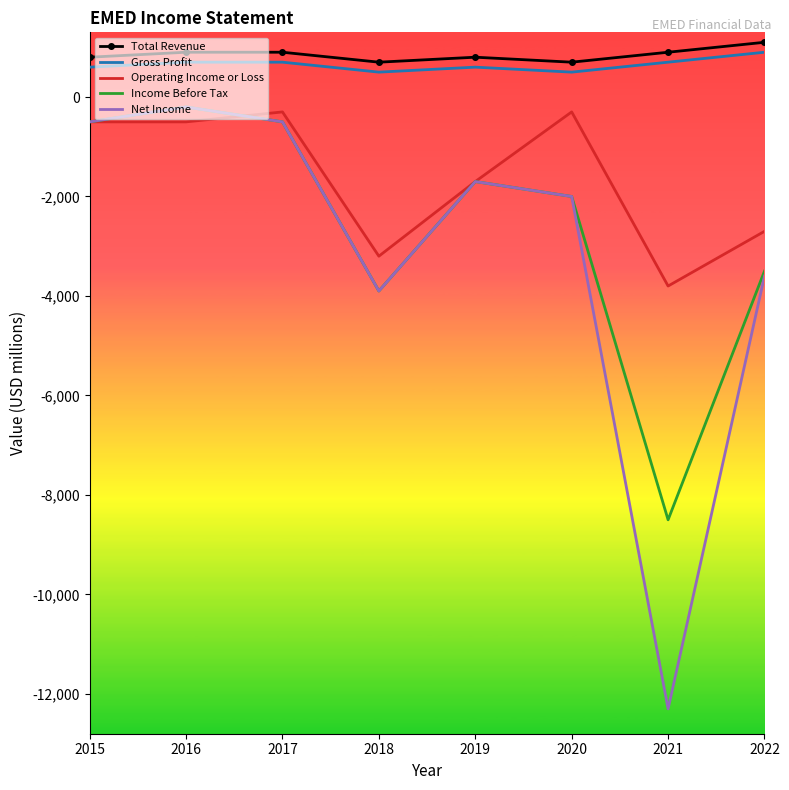

At which category does Income Before Tax reach its first local valley?

2018